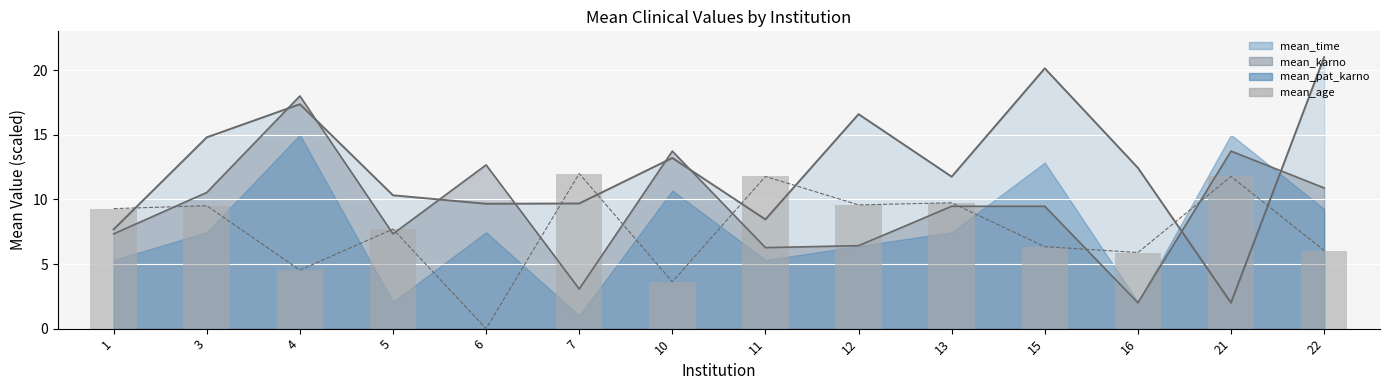

Reading left to right, transcribe all the data shown in this chart.

1=9.3	3=9.5	4=4.5	5=7.7	6=0.0	7=12.0	10=3.6	11=11.8	12=9.6	13=9.7	15=6.3	16=5.9	21=11.8	22=6.0